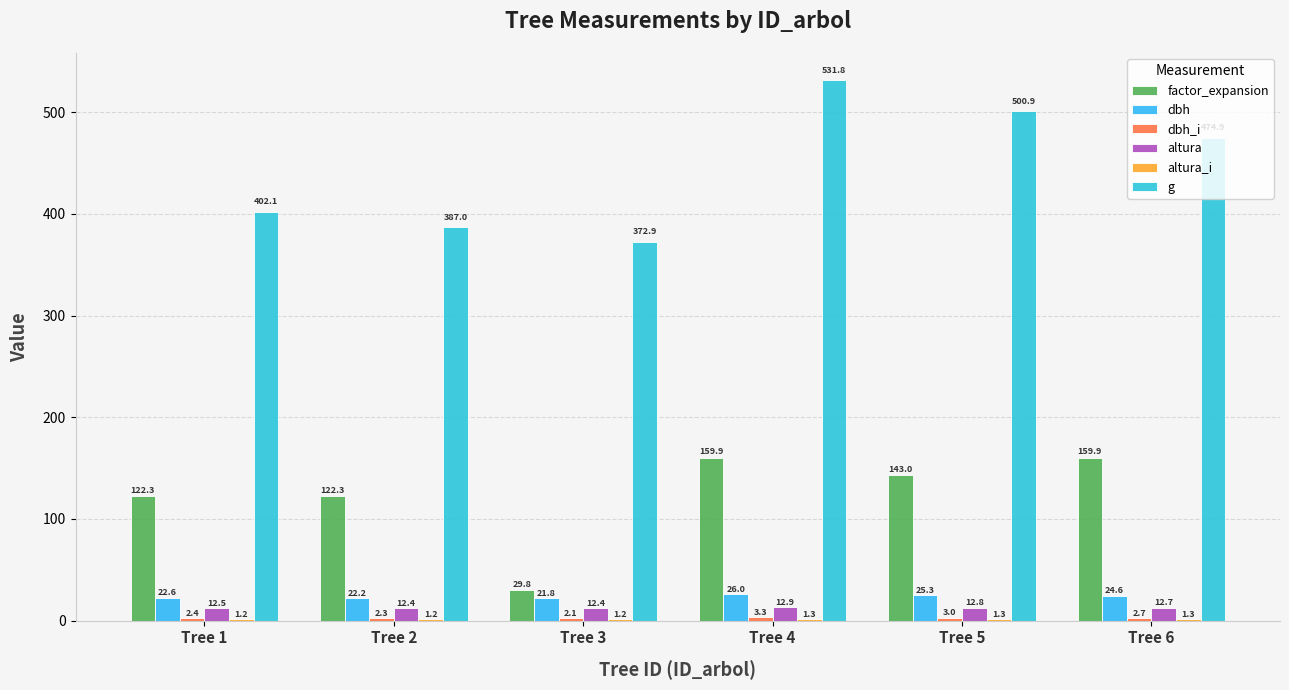

Reading left to right, list all the values displayed in this chart.

factor_expansion: 122.3	122.3	29.8	159.9	143.0	159.9
dbh: 22.6	22.2	21.8	26.0	25.3	24.6
dbh_i: 2.4	2.3	2.1	3.3	3.0	2.7
altura: 12.5	12.4	12.4	12.9	12.8	12.7
altura_i: 1.2	1.2	1.2	1.3	1.3	1.3
g: 402.1	387.0	372.9	531.8	500.9	474.9